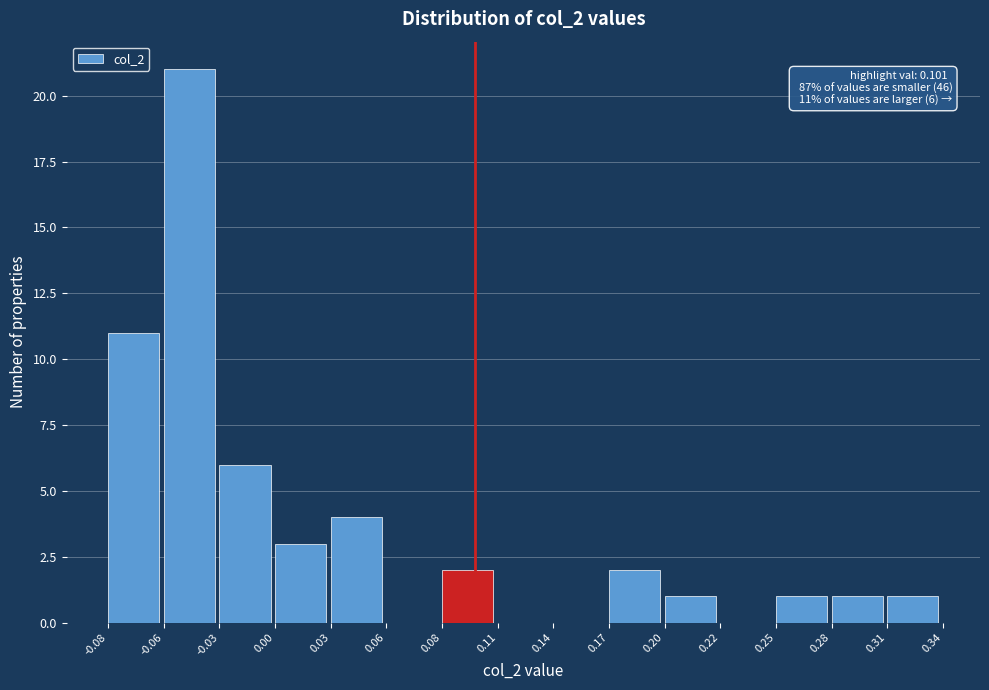

Reading left to right, list all the values displayed in this chart.

-0.08=11	-0.06=21	-0.03=6	0.00=3	0.03=4	0.06=0	0.08=2	0.11=0	0.14=0	0.17=2	0.20=1	0.22=0	0.25=1	0.28=1	0.31=1